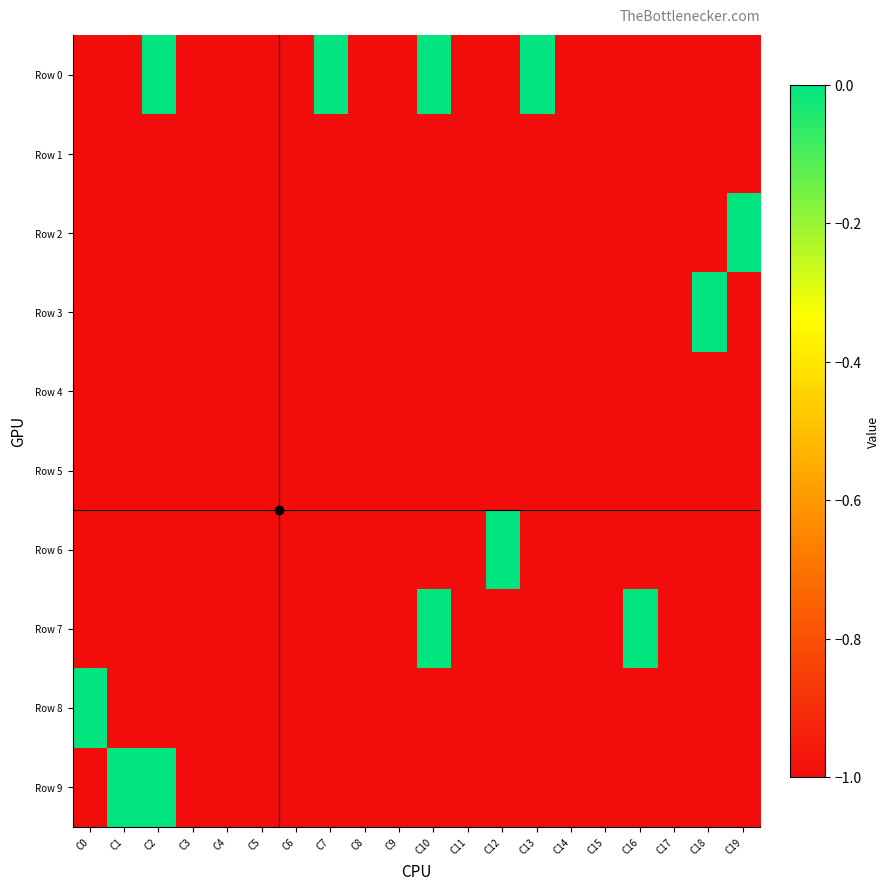

Reading left to right, transcribe all the data shown in this chart.

Row 0: C0=-1	C1=-1	C2=0	C3=-1	C4=-1	C5=-1	C6=-1	C7=0	C8=-1	C9=-1	C10=0	C11=-1	C12=-1	C13=0	C14=-1	C15=-1	C16=-1	C17=-1	C18=-1	C19=-1
Row 1: C0=-1	C1=-1	C2=-1	C3=-1	C4=-1	C5=-1	C6=-1	C7=-1	C8=-1	C9=-1	C10=-1	C11=-1	C12=-1	C13=-1	C14=-1	C15=-1	C16=-1	C17=-1	C18=-1	C19=-1
Row 2: C0=-1	C1=-1	C2=-1	C3=-1	C4=-1	C5=-1	C6=-1	C7=-1	C8=-1	C9=-1	C10=-1	C11=-1	C12=-1	C13=-1	C14=-1	C15=-1	C16=-1	C17=-1	C18=-1	C19=0
Row 3: C0=-1	C1=-1	C2=-1	C3=-1	C4=-1	C5=-1	C6=-1	C7=-1	C8=-1	C9=-1	C10=-1	C11=-1	C12=-1	C13=-1	C14=-1	C15=-1	C16=-1	C17=-1	C18=0	C19=-1
Row 4: C0=-1	C1=-1	C2=-1	C3=-1	C4=-1	C5=-1	C6=-1	C7=-1	C8=-1	C9=-1	C10=-1	C11=-1	C12=-1	C13=-1	C14=-1	C15=-1	C16=-1	C17=-1	C18=-1	C19=-1
Row 5: C0=-1	C1=-1	C2=-1	C3=-1	C4=-1	C5=-1	C6=-1	C7=-1	C8=-1	C9=-1	C10=-1	C11=-1	C12=-1	C13=-1	C14=-1	C15=-1	C16=-1	C17=-1	C18=-1	C19=-1
Row 6: C0=-1	C1=-1	C2=-1	C3=-1	C4=-1	C5=-1	C6=-1	C7=-1	C8=-1	C9=-1	C10=-1	C11=-1	C12=0	C13=-1	C14=-1	C15=-1	C16=-1	C17=-1	C18=-1	C19=-1
Row 7: C0=-1	C1=-1	C2=-1	C3=-1	C4=-1	C5=-1	C6=-1	C7=-1	C8=-1	C9=-1	C10=0	C11=-1	C12=-1	C13=-1	C14=-1	C15=-1	C16=0	C17=-1	C18=-1	C19=-1
Row 8: C0=0	C1=-1	C2=-1	C3=-1	C4=-1	C5=-1	C6=-1	C7=-1	C8=-1	C9=-1	C10=-1	C11=-1	C12=-1	C13=-1	C14=-1	C15=-1	C16=-1	C17=-1	C18=-1	C19=-1
Row 9: C0=-1	C1=0	C2=0	C3=-1	C4=-1	C5=-1	C6=-1	C7=-1	C8=-1	C9=-1	C10=-1	C11=-1	C12=-1	C13=-1	C14=-1	C15=-1	C16=-1	C17=-1	C18=-1	C19=-1